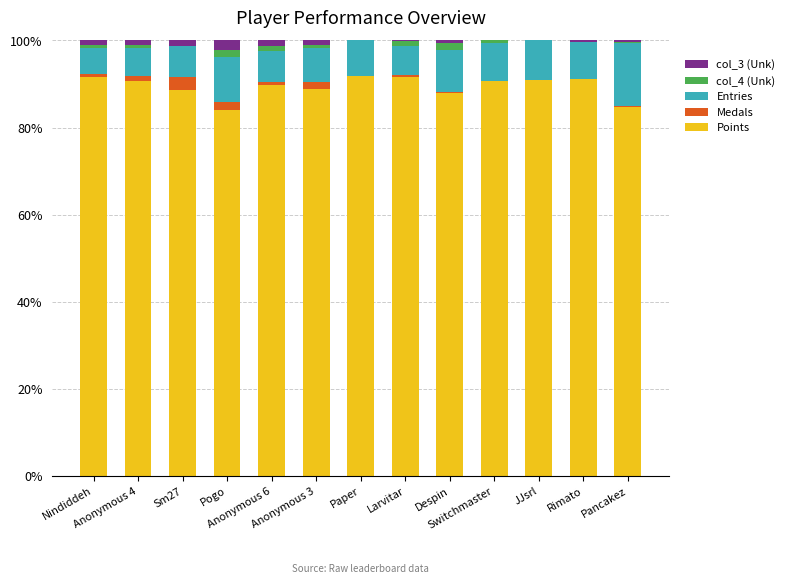

How many series are shown in this chart?

5